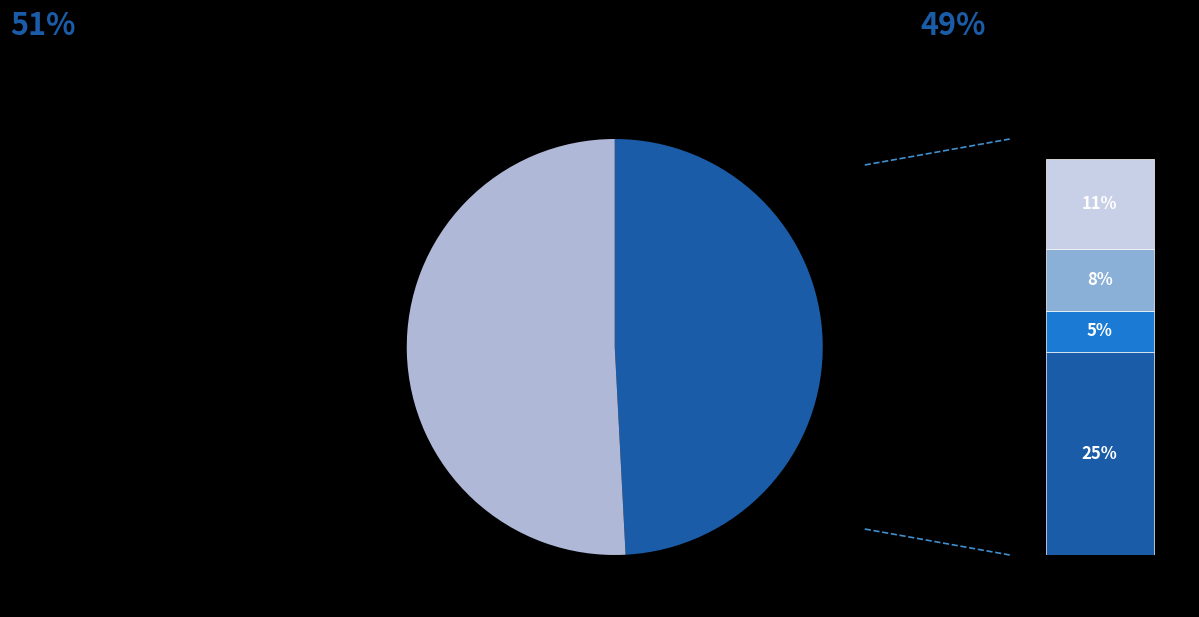

Does y=1 represent more than half of the total?

No